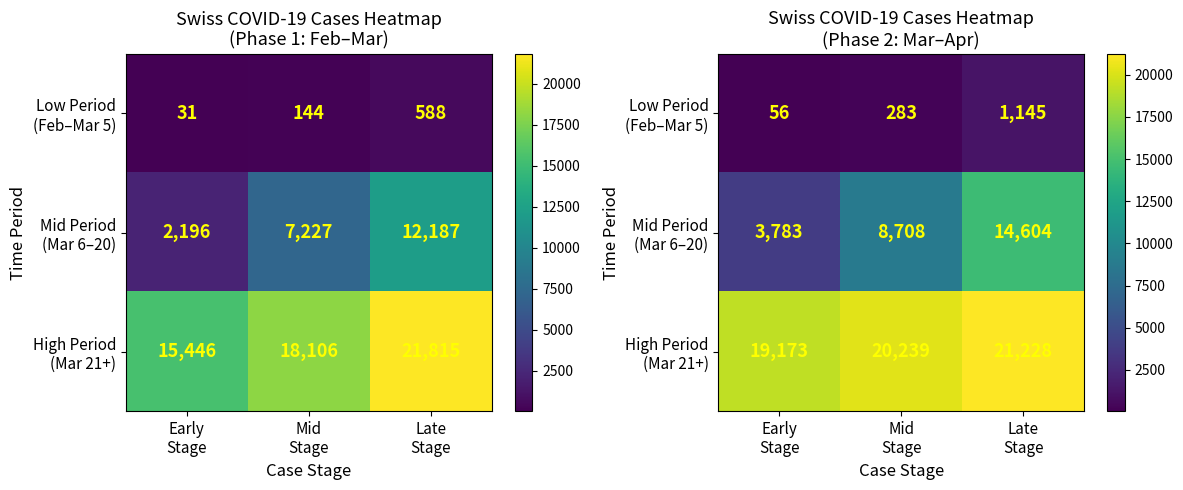

Which has a higher value, Late
Stage or Mid
Stage?

Late
Stage